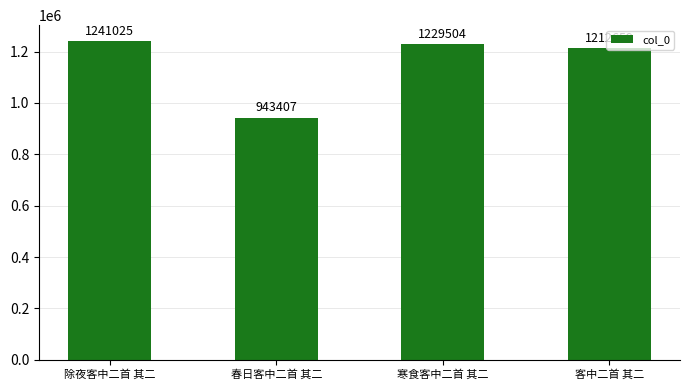

What is the sum of all values?

4626595